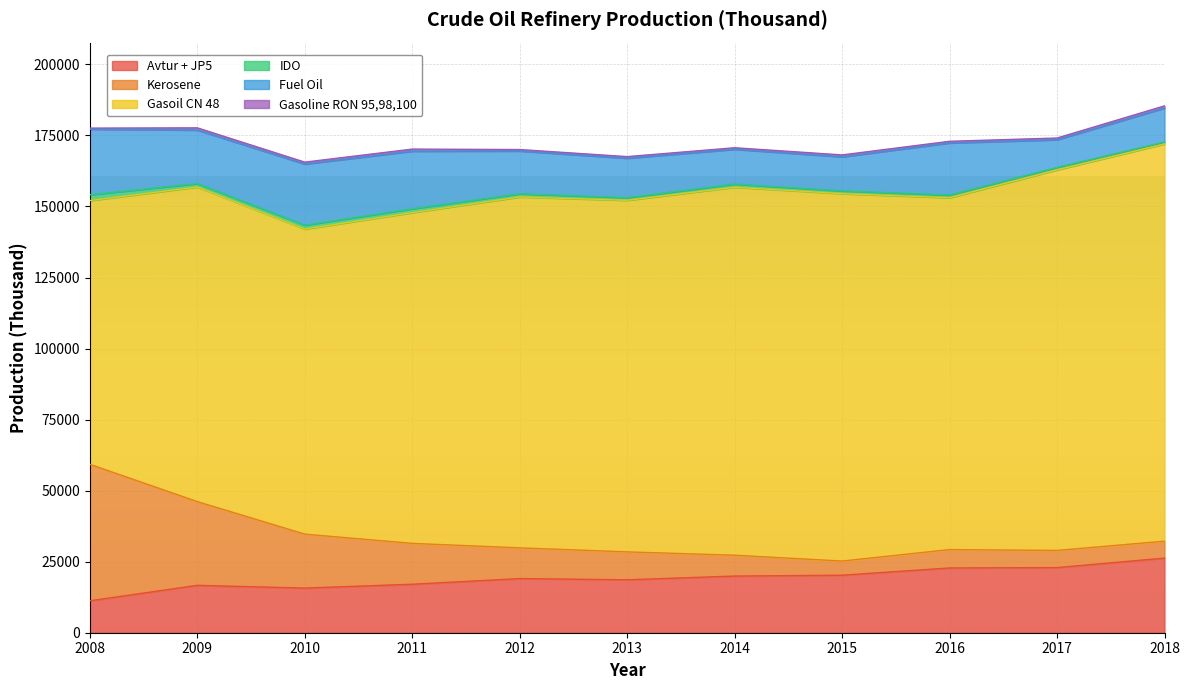

What is the value of the Kerosene point at the 8th from the left?

4977